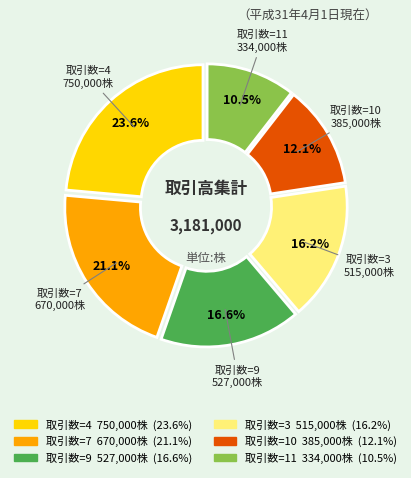

How many slices are in this pie chart?

6